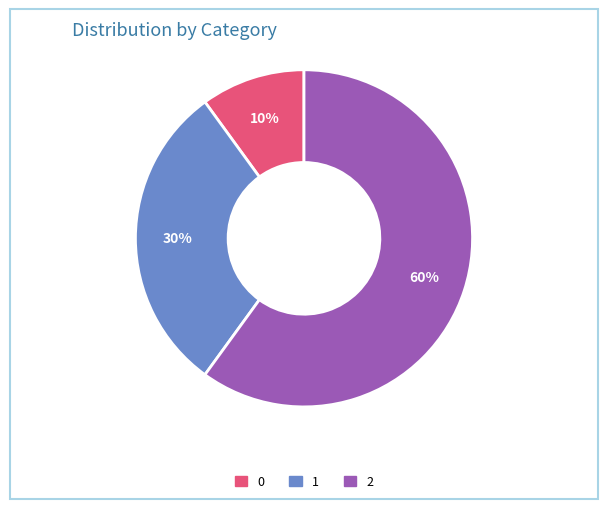

Between 2 and 1, which is larger?

2